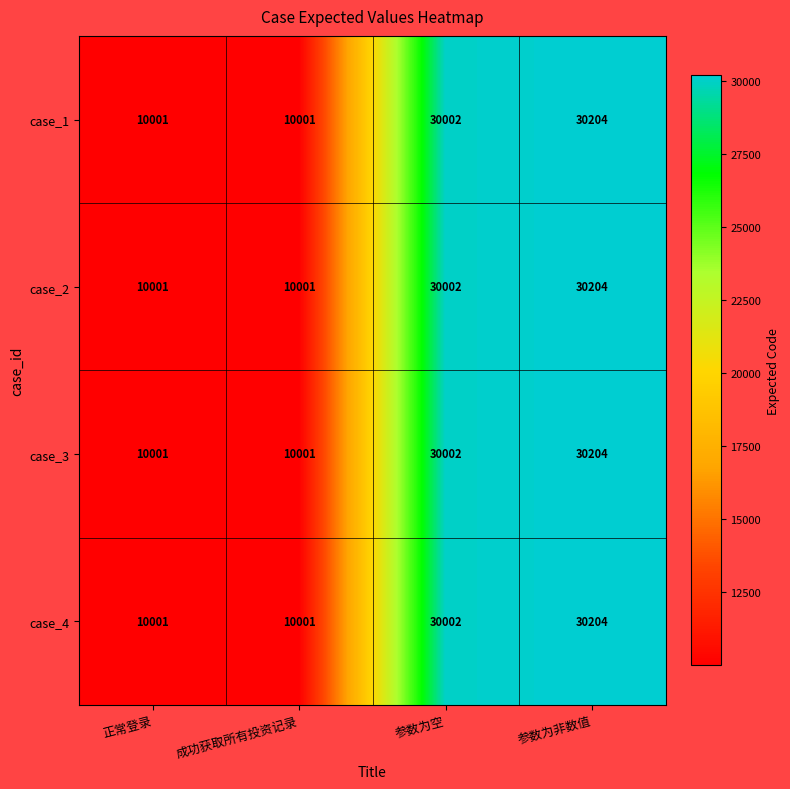

What is the difference between the second highest and minimum values in the case_4 series?

20001